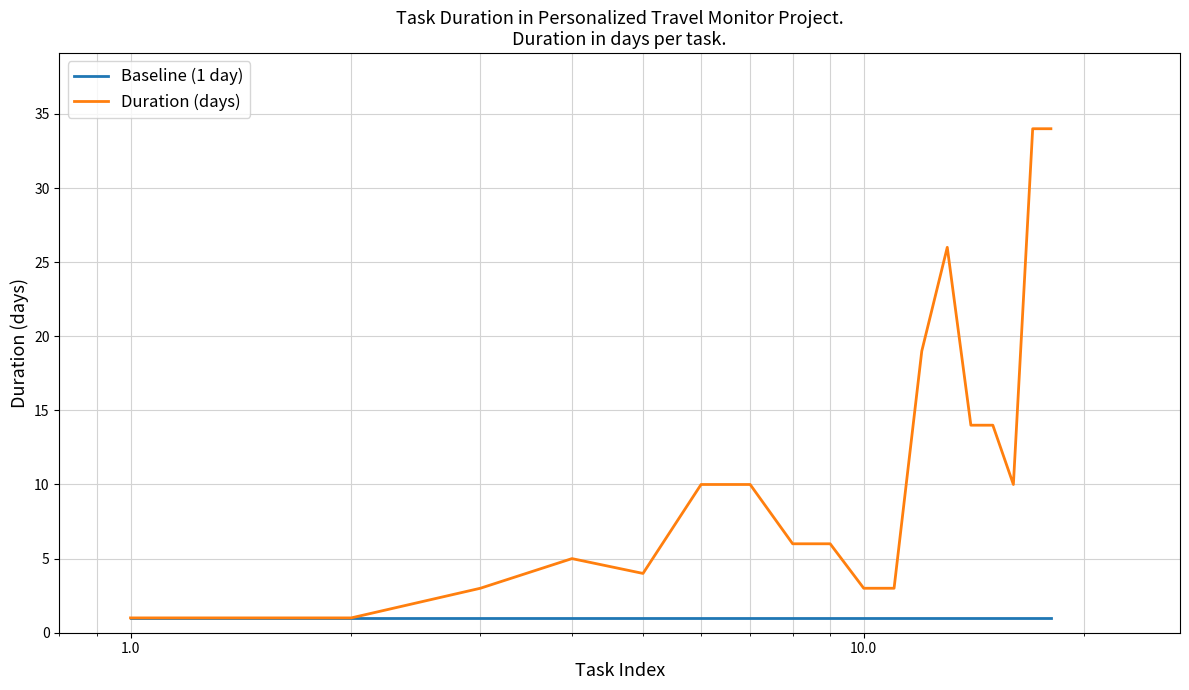

How many values in the Duration (days) series are below 10?

9